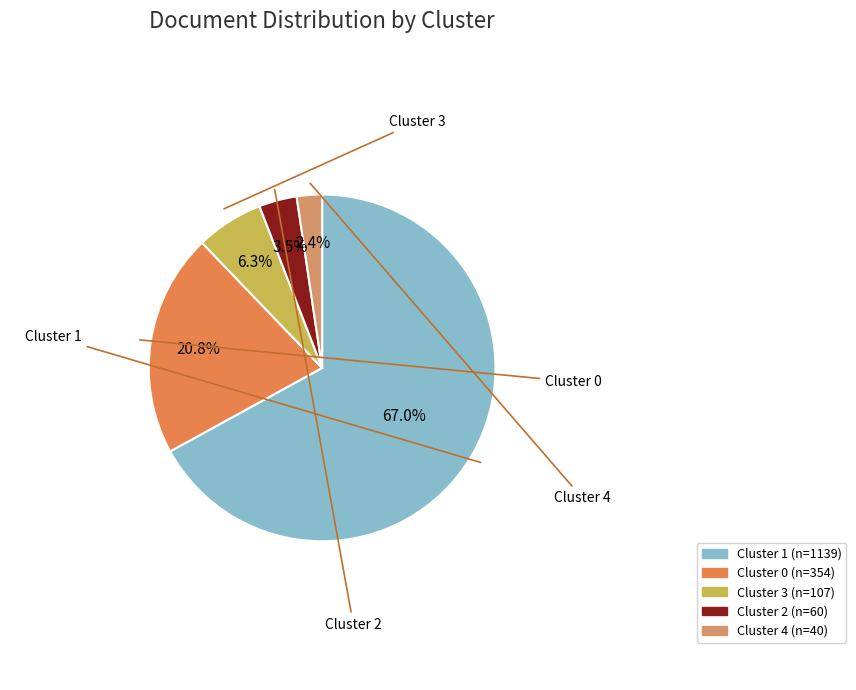

To the nearest percent, what is the combined percentage of Cluster 1 and Cluster 3?

73%